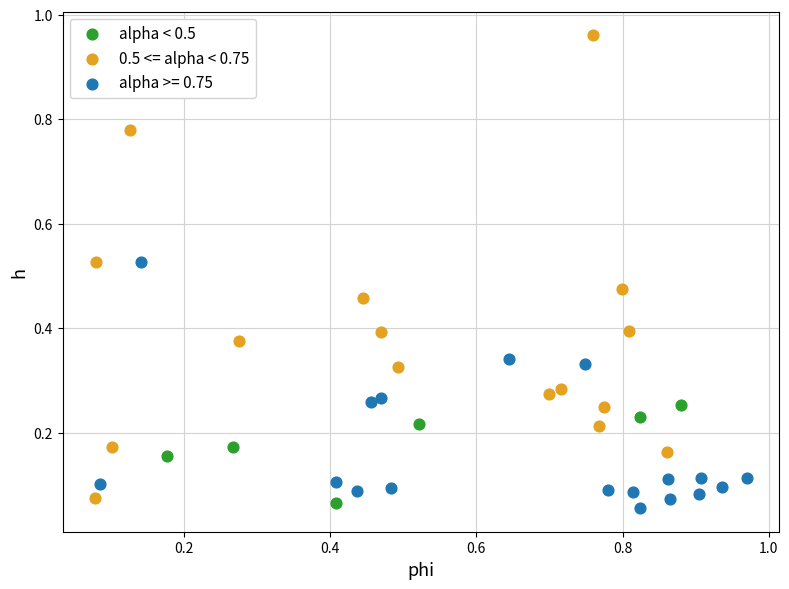

Which series contains the highest Y value?

0.5 <= alpha < 0.75